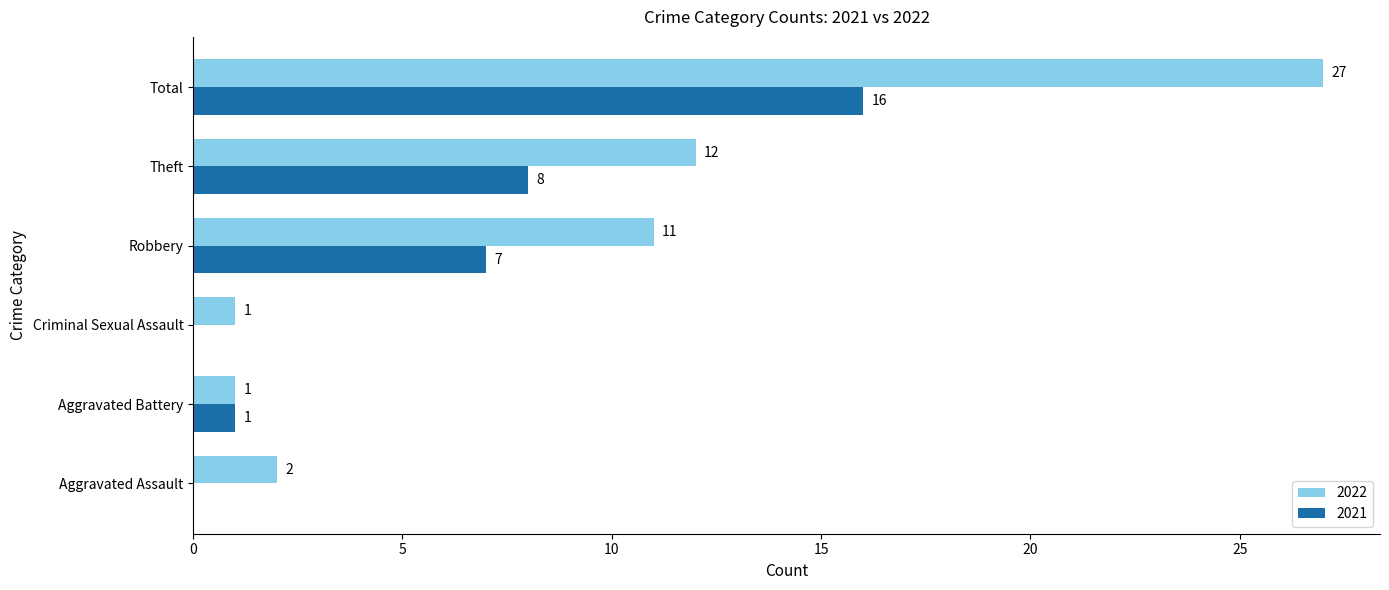

What is the total value across all series at Aggravated Battery?

2